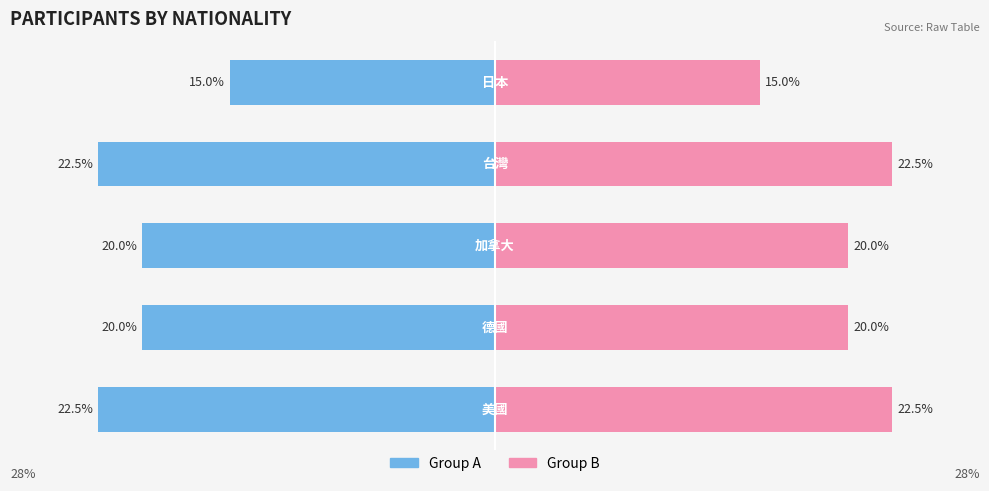

Reading right to left, transcribe all the data shown in this chart.

Group A: -15.0	-22.5	-20.0	-20.0	-22.5
Group B: 15.0	22.5	20.0	20.0	22.5